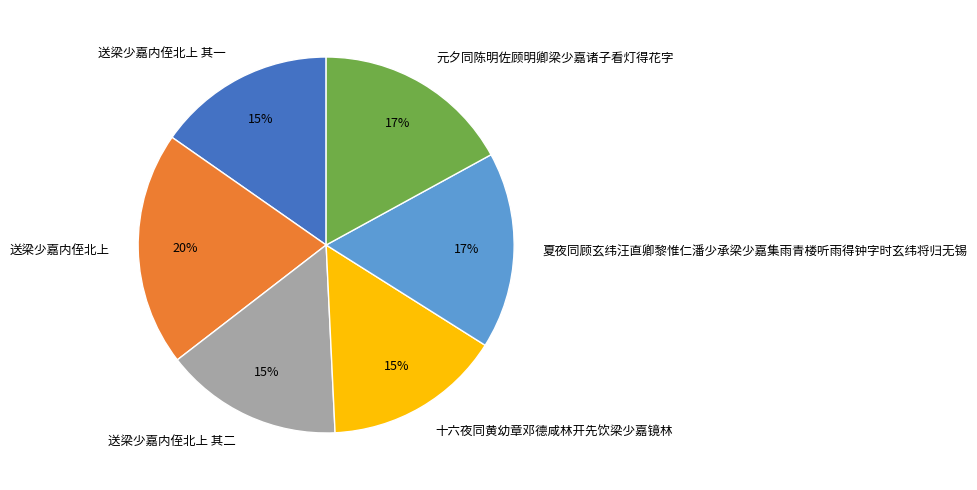

To the nearest percent, what percentage of the pie is 元夕同陈明佐顾明卿梁少嘉诸子看灯得花字?

17%